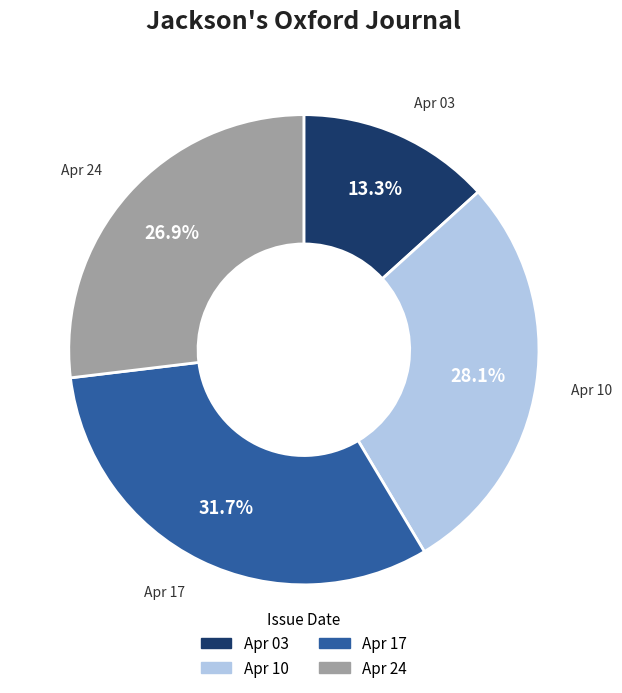

Does any single category account for the majority?

No